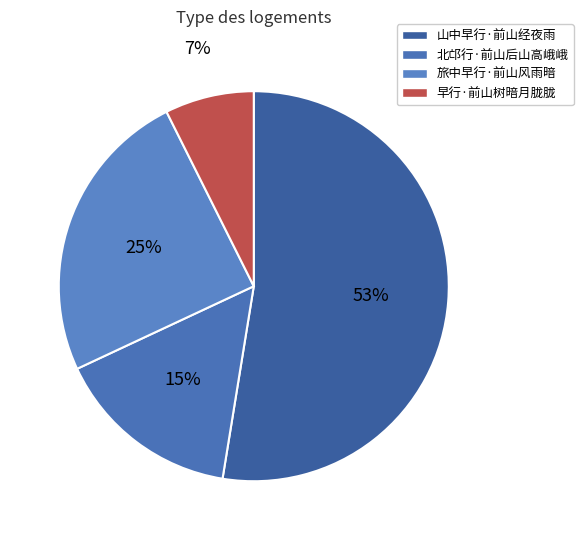

What percentage is the 北邙行·前山后山高峨峨 slice, to the nearest percent?

15%